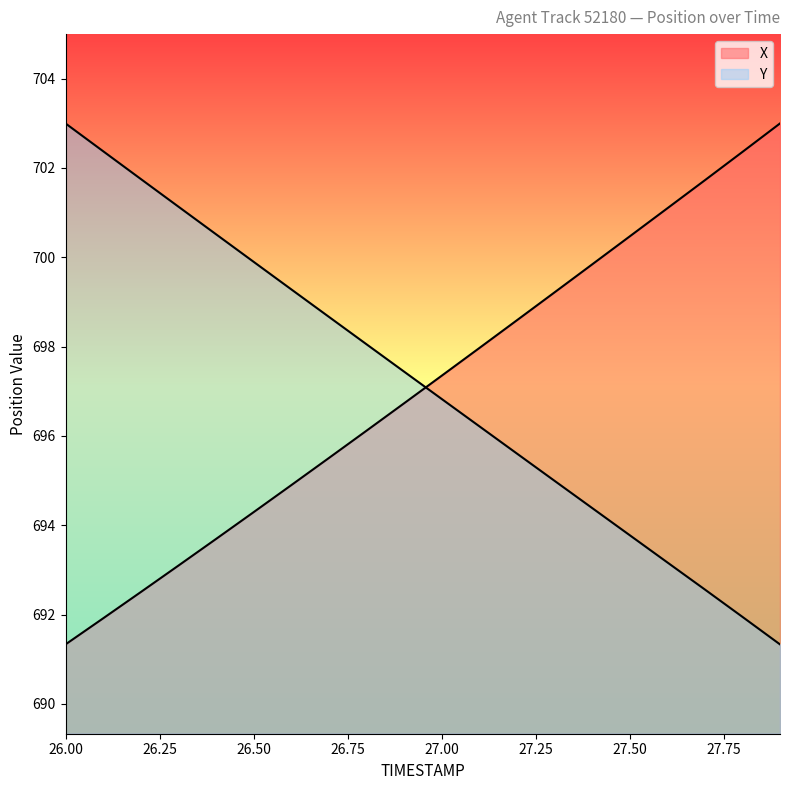

How many data points in X are less than 697?

10